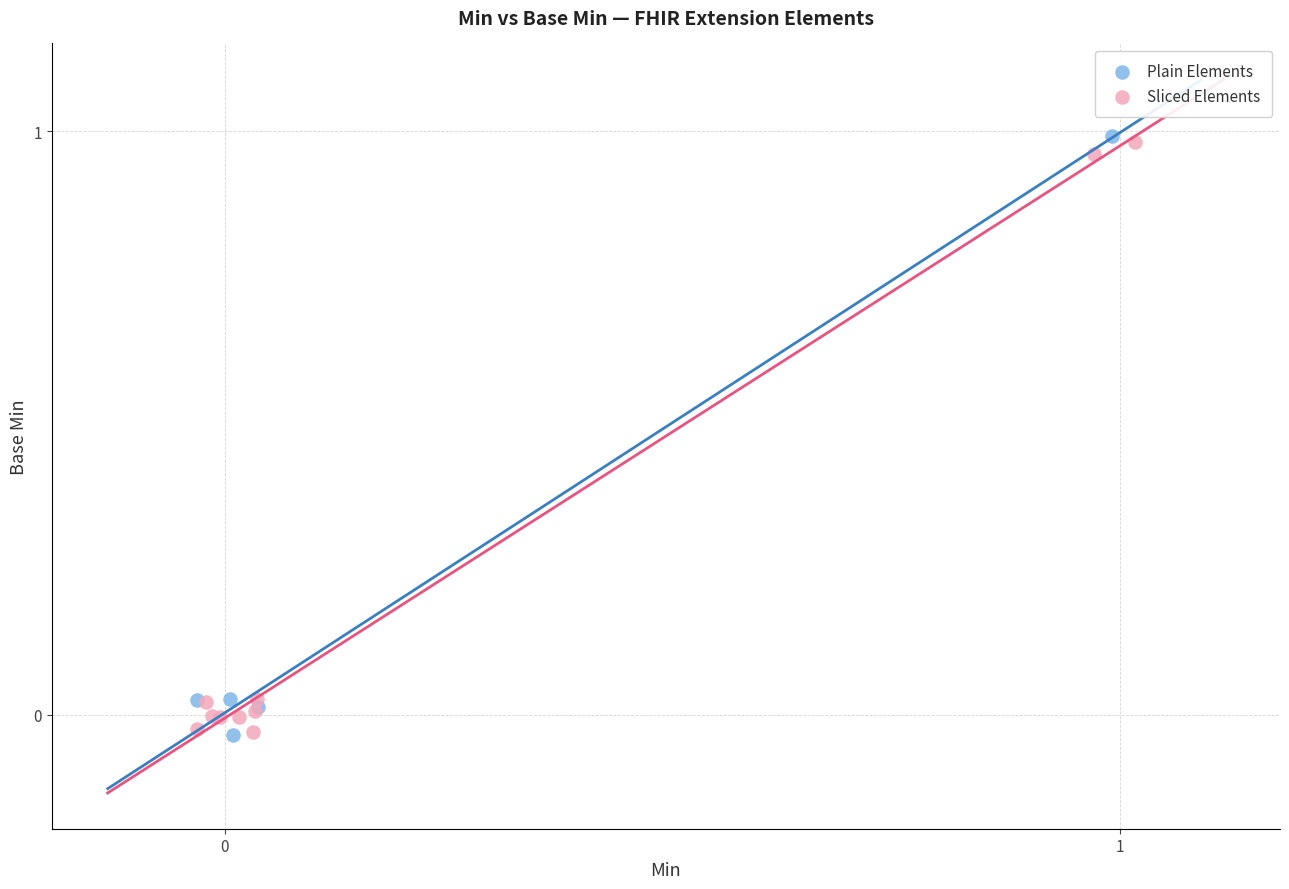

What are all the series names shown in the legend?

Plain Elements, Sliced Elements